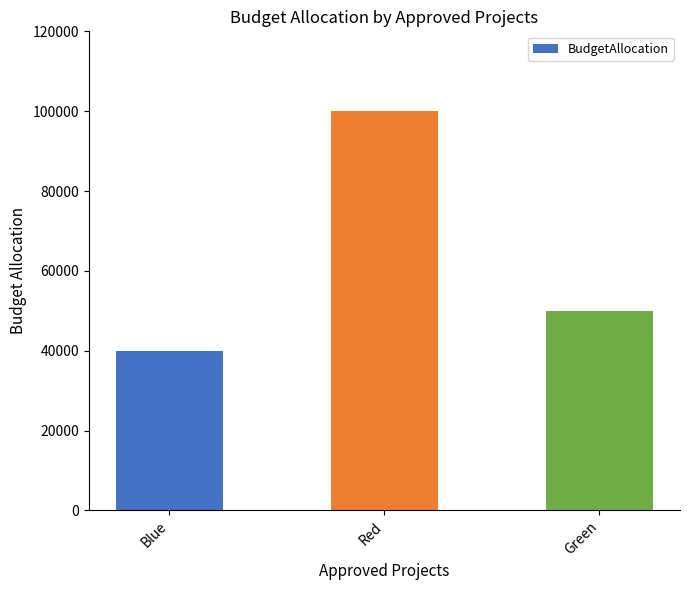

At which category does the chart reach its peak across all series?

Red